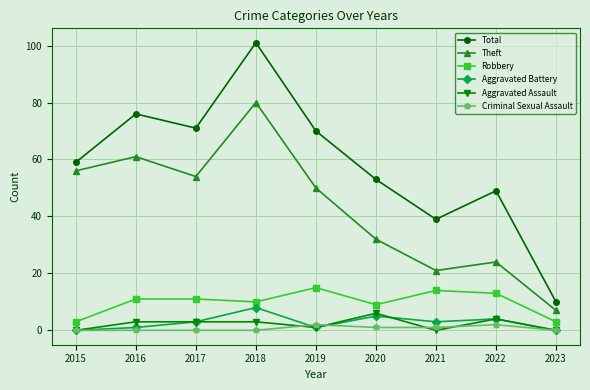

Is the value of Total at 2017 greater than the value of Aggravated Assault at 2016?

Yes